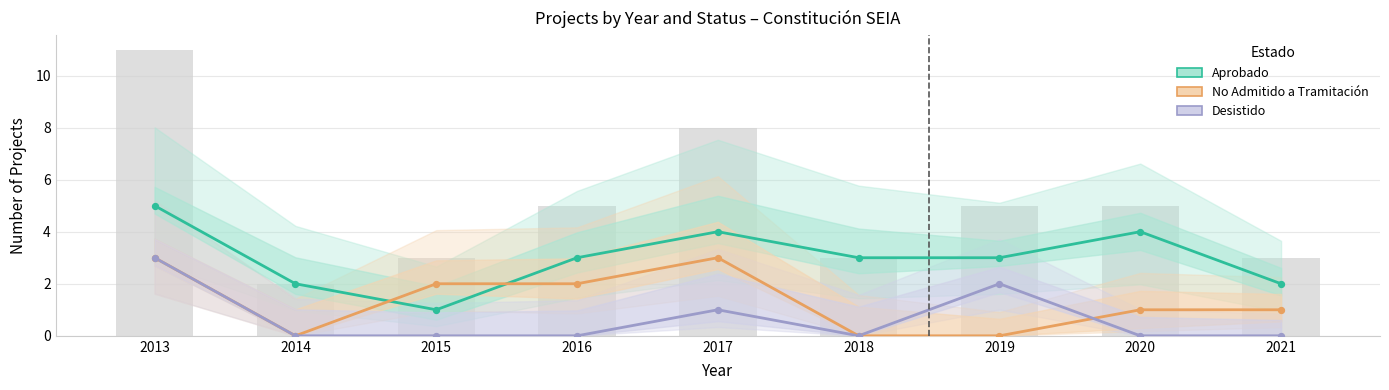

Which series reaches the maximum Y coordinate?

Aprobado